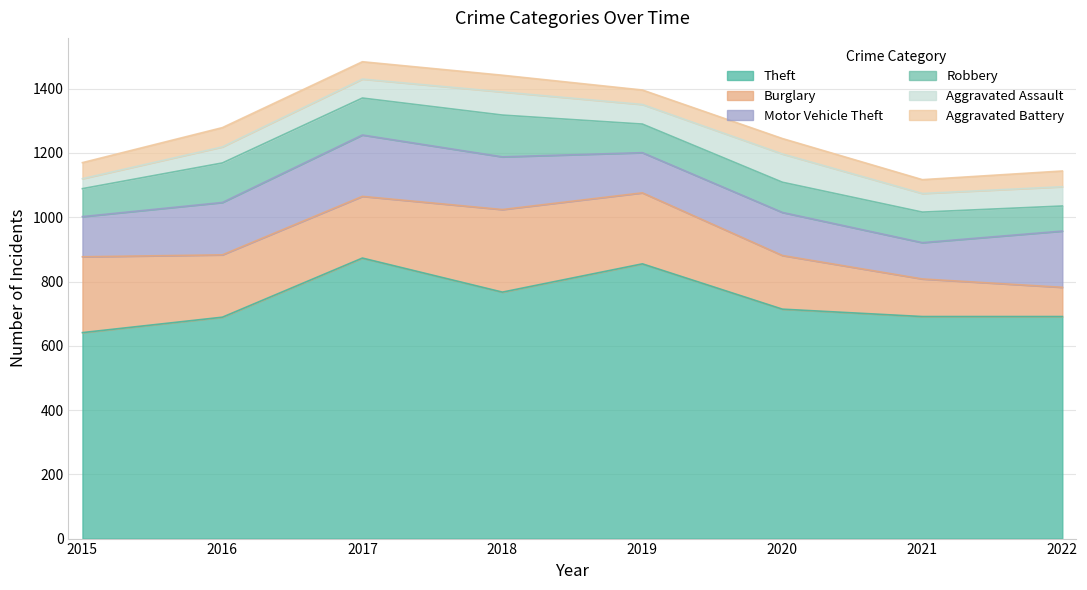

Reading left to right, transcribe all the data shown in this chart.

Theft: 2015=641	2016=689	2017=873	2018=767	2019=855	2020=714	2021=691	2022=691
Burglary: 2015=236	2016=194	2017=192	2018=257	2019=221	2020=167	2021=117	2022=91
Motor Vehicle Theft: 2015=125	2016=163	2017=191	2018=164	2019=125	2020=134	2021=113	2022=175
Robbery: 2015=87	2016=123	2017=115	2018=130	2019=89	2020=94	2021=95	2022=78
Aggravated Assault: 2015=31	2016=50	2017=59	2018=72	2019=61	2020=88	2021=58	2022=60
Aggravated Battery: 2015=50	2016=60	2017=54	2018=52	2019=45	2020=48	2021=43	2022=49